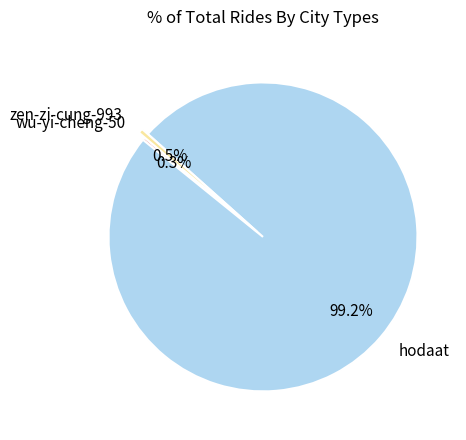

How much of the chart is everything except hodaat?

0.8%